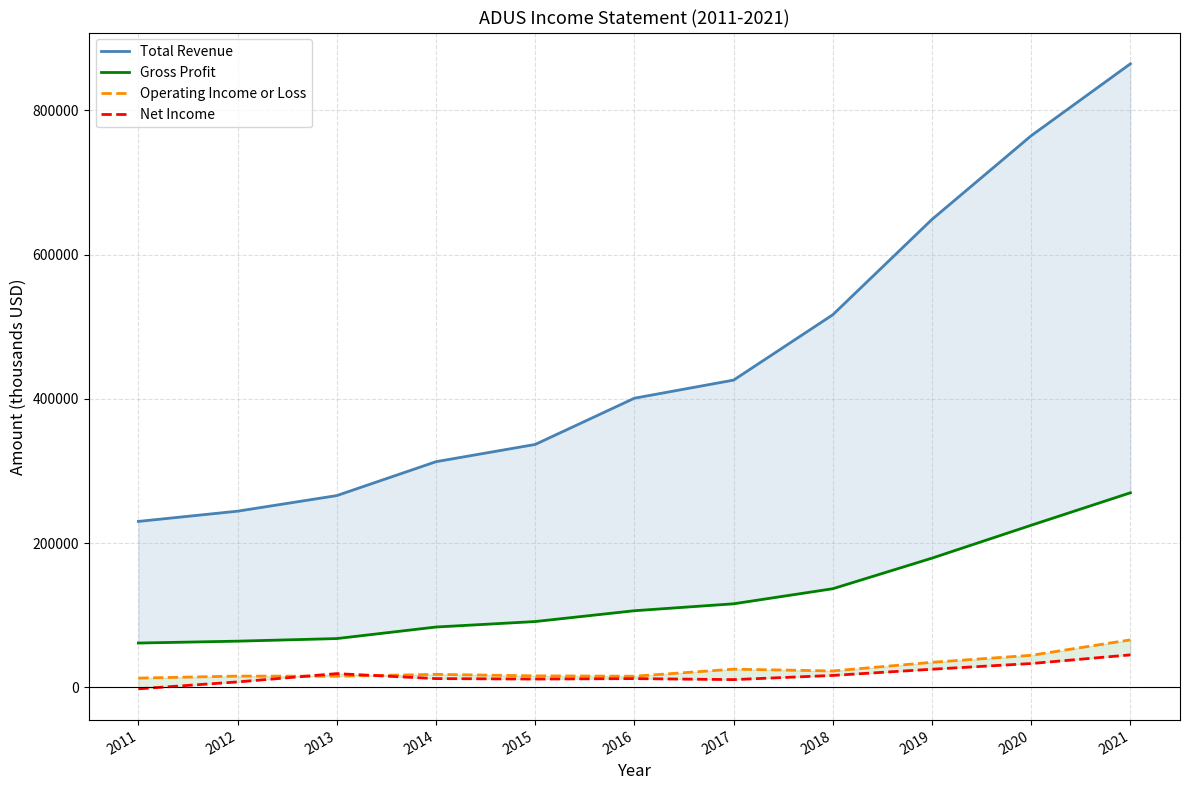

At how many categories does at least one series exceed 365062?

6